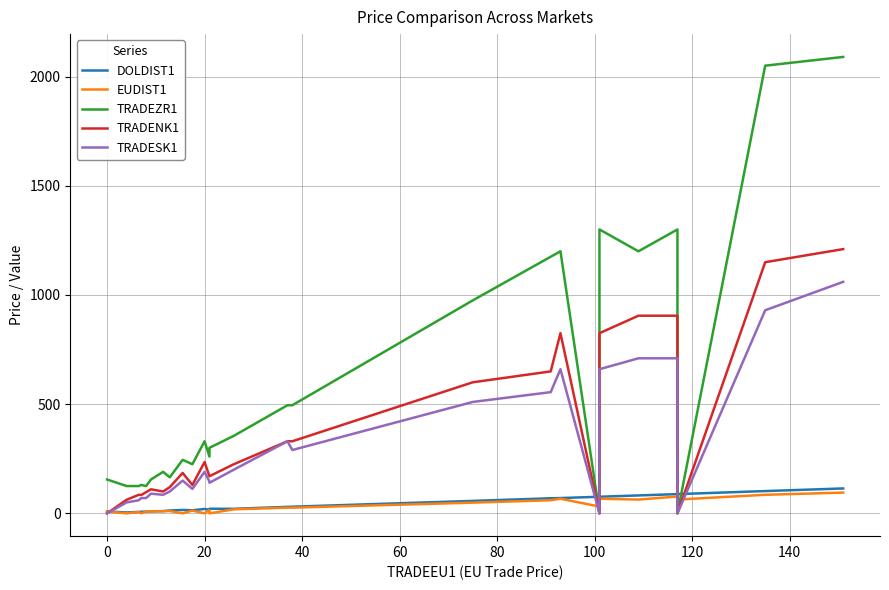

What is the average value of the TRADENK1 series?

368.9